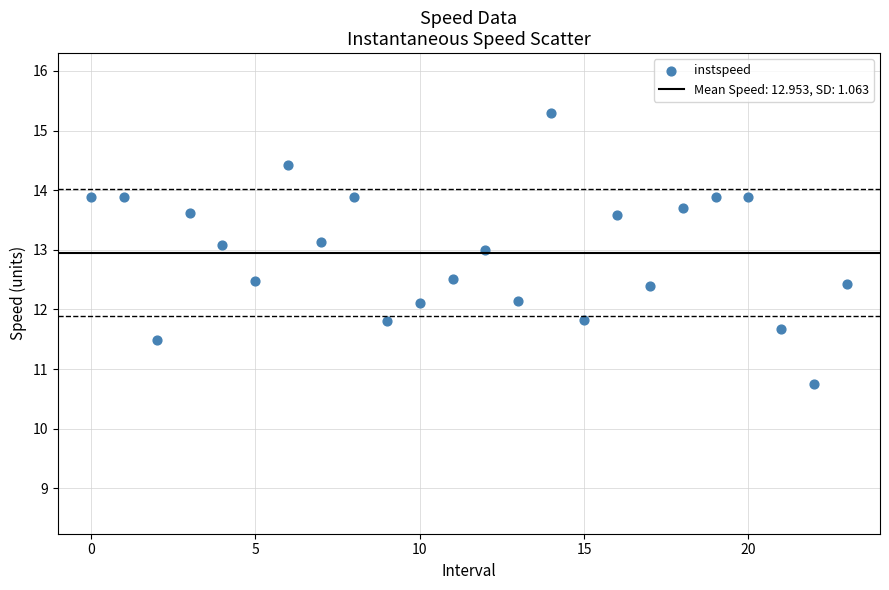

What is the range of Y values (max minus min)?

4.6